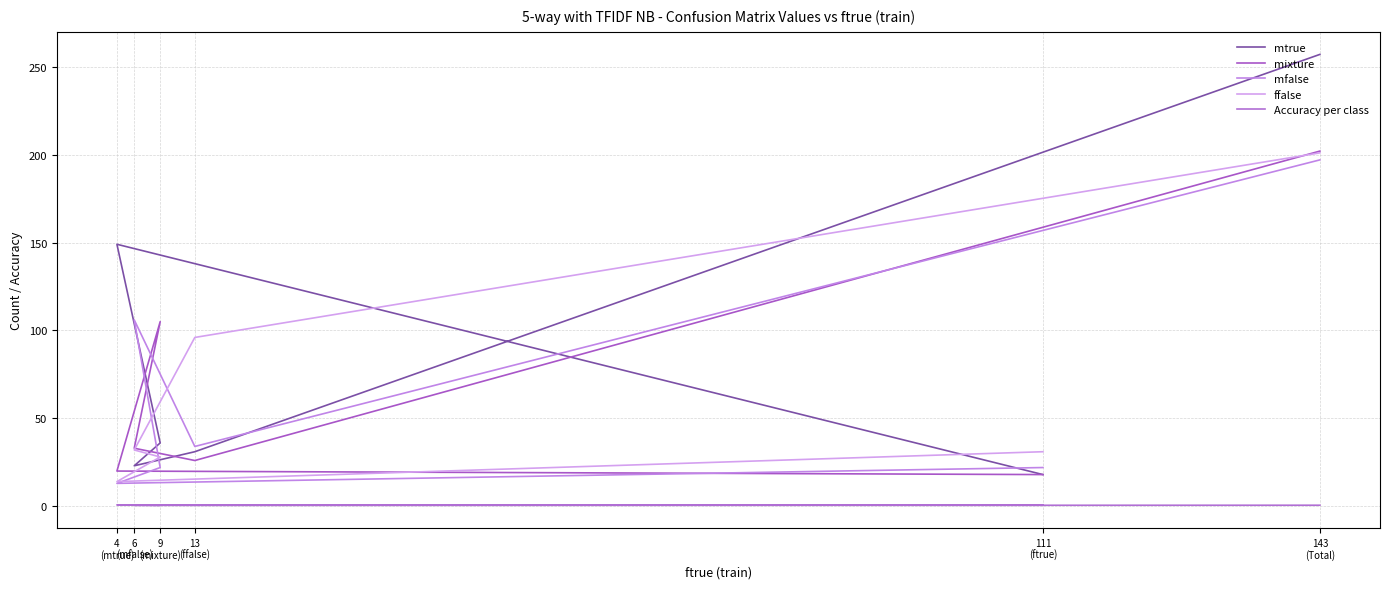

Which has a higher value, 111
(ftrue) or 4
(mtrue)?

4
(mtrue)